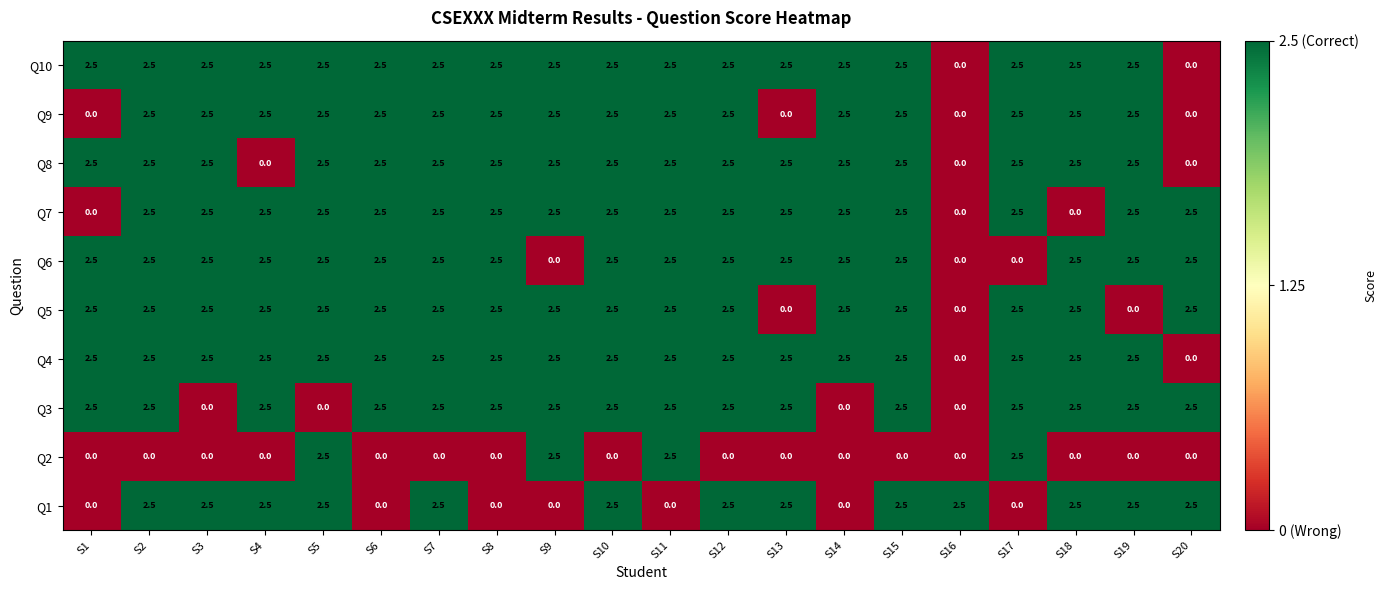

At which label does Q1 first exceed 2?

S2